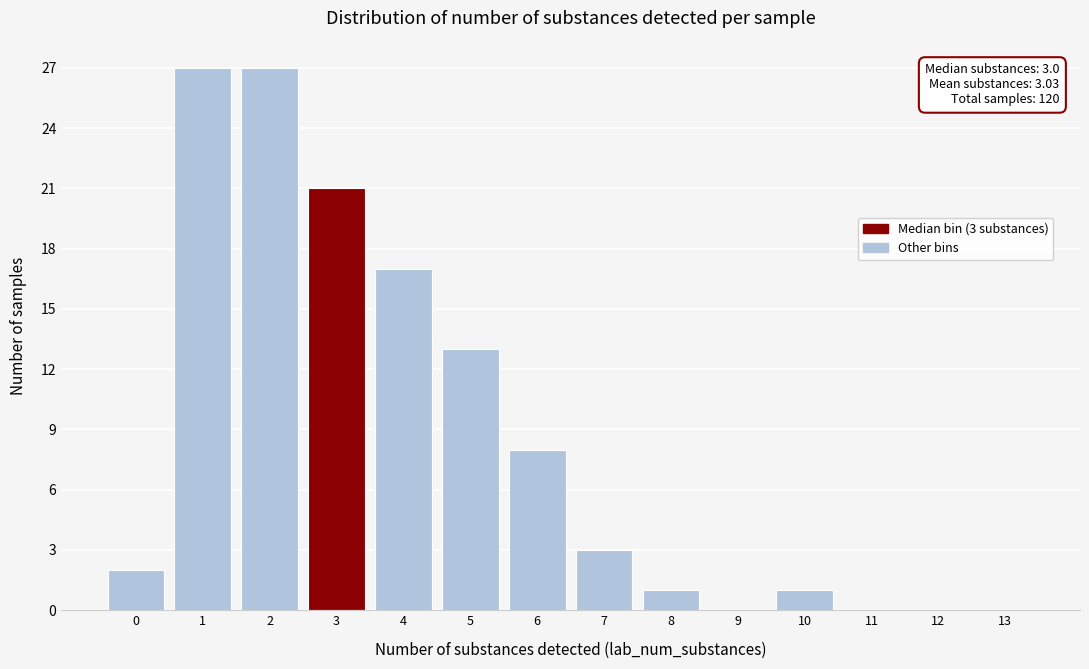

Reading right to left, transcribe all the data shown in this chart.

13=0	12=0	11=0	10=1	9=0	8=1	7=3	6=8	5=13	4=17	3=21	2=27	1=27	0=2